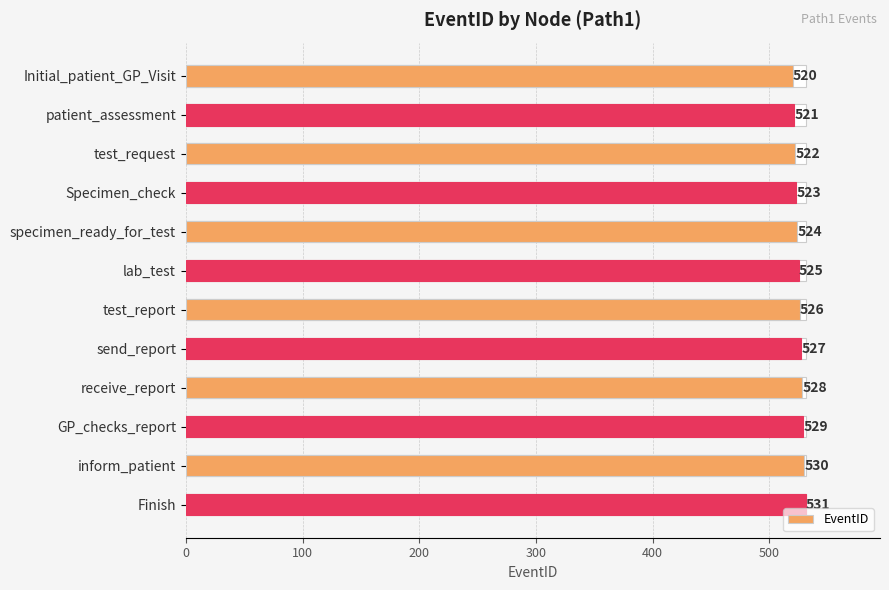

What is the change in value from Initial_patient_GP_Visit to receive_report?

+8